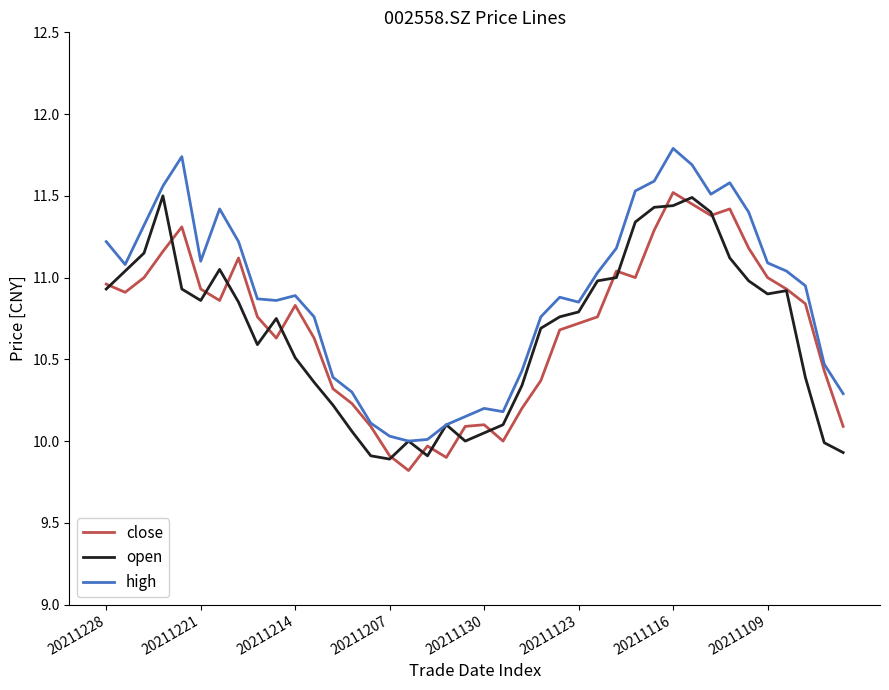

Which series has the largest total across all categories?

high